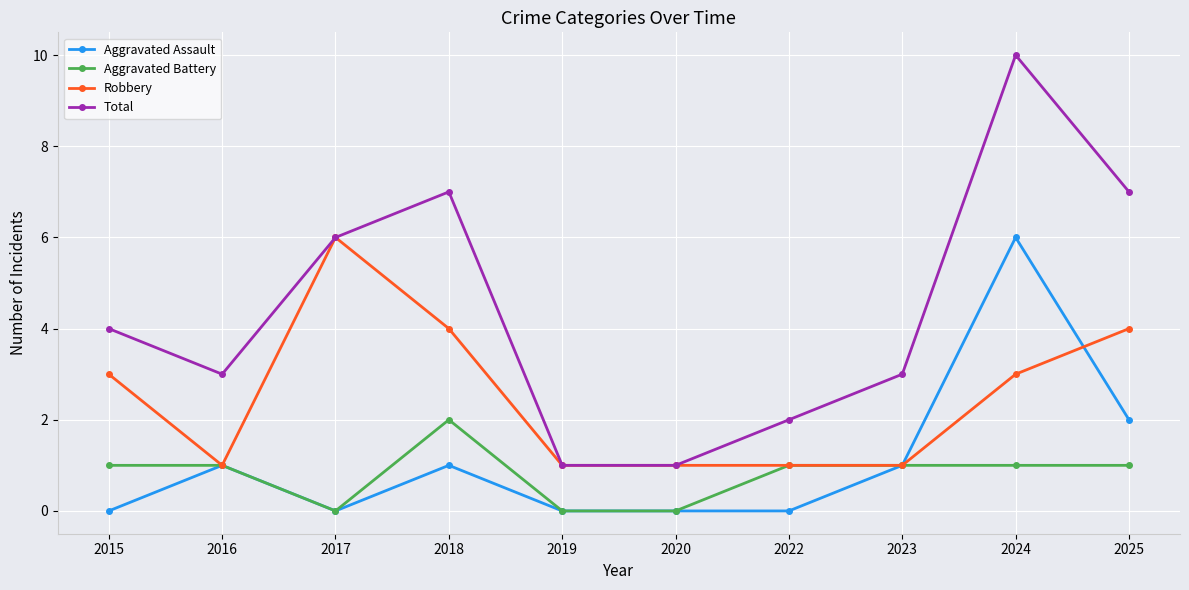

Reading right to left, list all the values displayed in this chart.

Aggravated Assault: 2025=2	2024=6	2023=1	2022=0	2020=0	2019=0	2018=1	2017=0	2016=1	2015=0
Aggravated Battery: 2025=1	2024=1	2023=1	2022=1	2020=0	2019=0	2018=2	2017=0	2016=1	2015=1
Robbery: 2025=4	2024=3	2023=1	2022=1	2020=1	2019=1	2018=4	2017=6	2016=1	2015=3
Total: 2025=7	2024=10	2023=3	2022=2	2020=1	2019=1	2018=7	2017=6	2016=3	2015=4